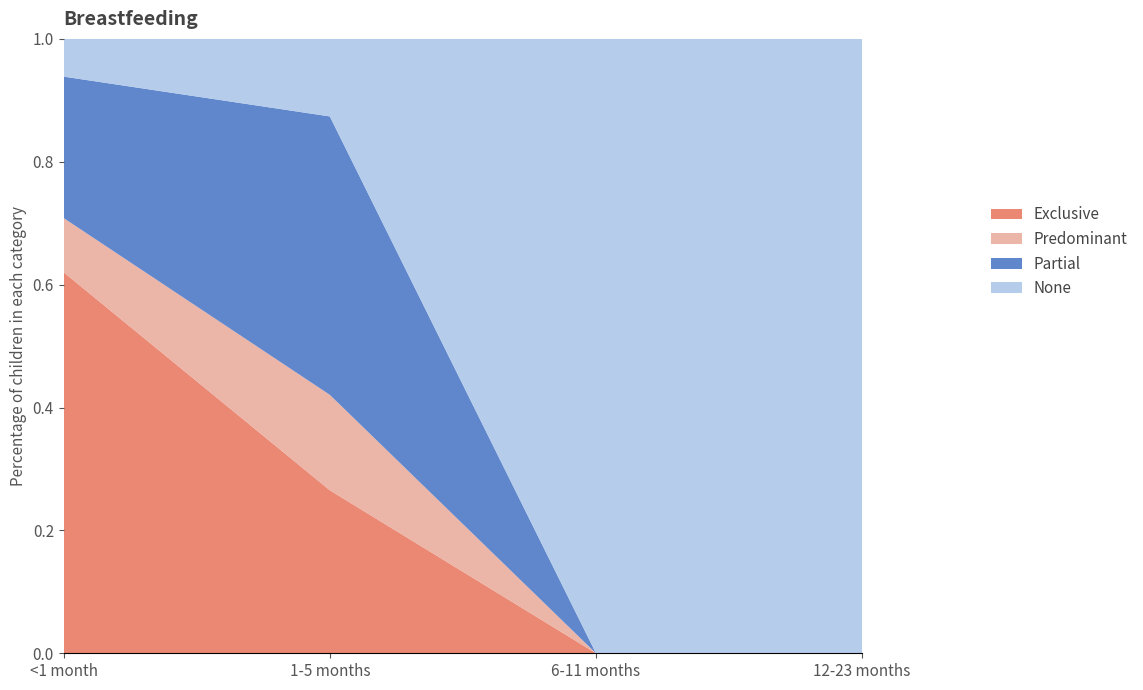

Reading left to right, list all the values displayed in this chart.

Exclusive: <1 month=0.6	1-5 months=0.3	6-11 months=0.0	12-23 months=0.0
Predominant: <1 month=0.1	1-5 months=0.2	6-11 months=0.0	12-23 months=0.0
Partial: <1 month=0.2	1-5 months=0.5	6-11 months=0.0	12-23 months=0.0
None: <1 month=0.1	1-5 months=0.1	6-11 months=1.0	12-23 months=1.0